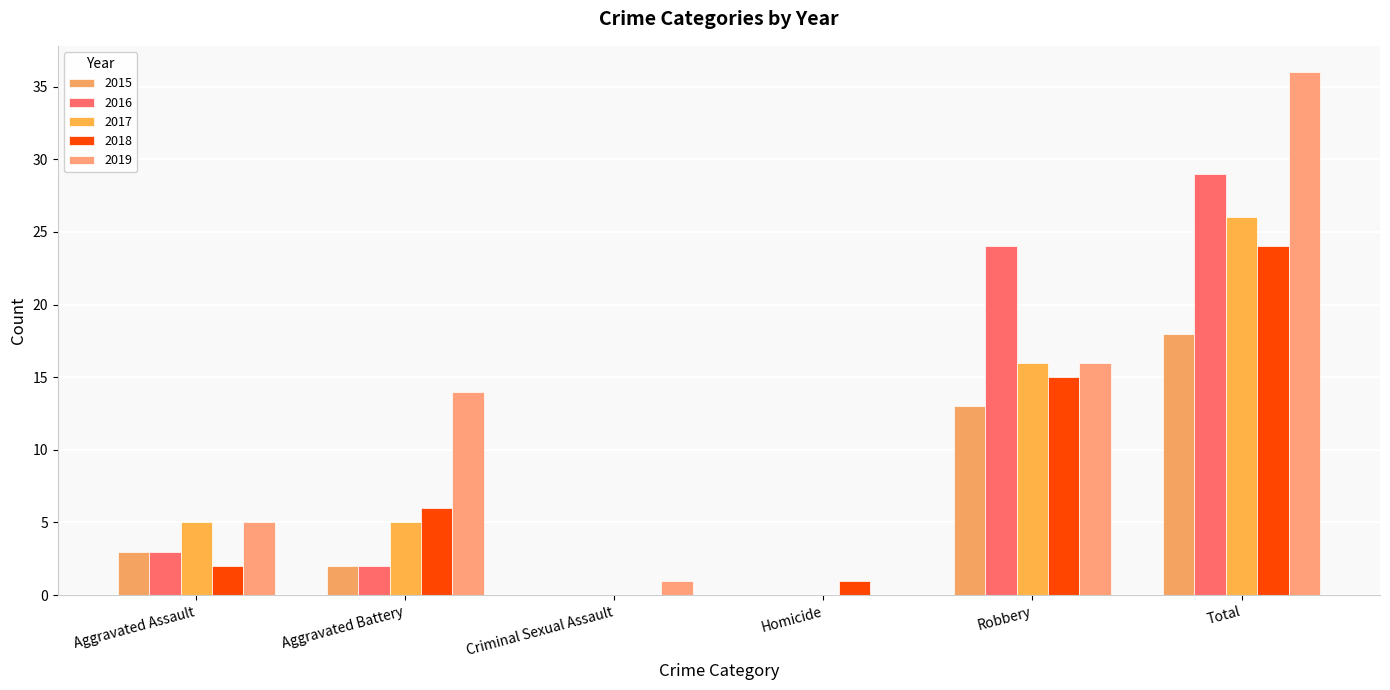

How many groups of bars are there?

6